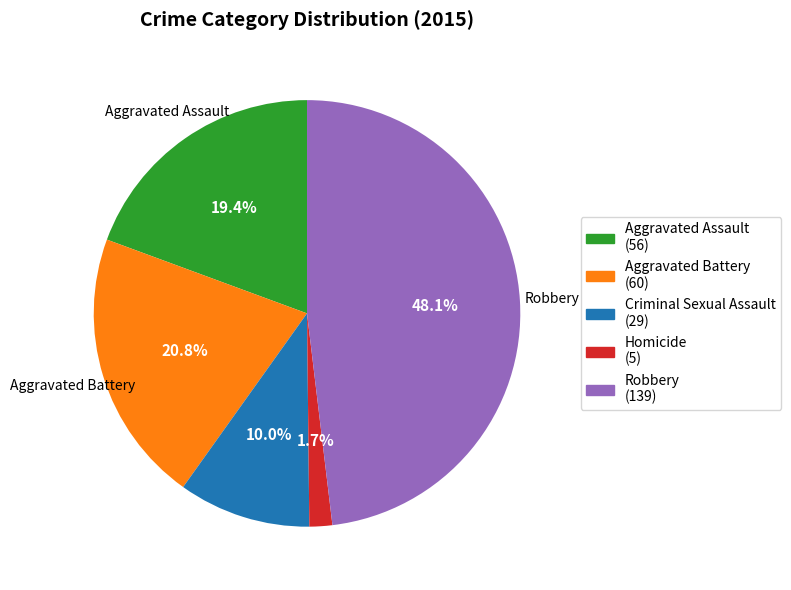

What is the smallest slice in the pie chart?

Homicide